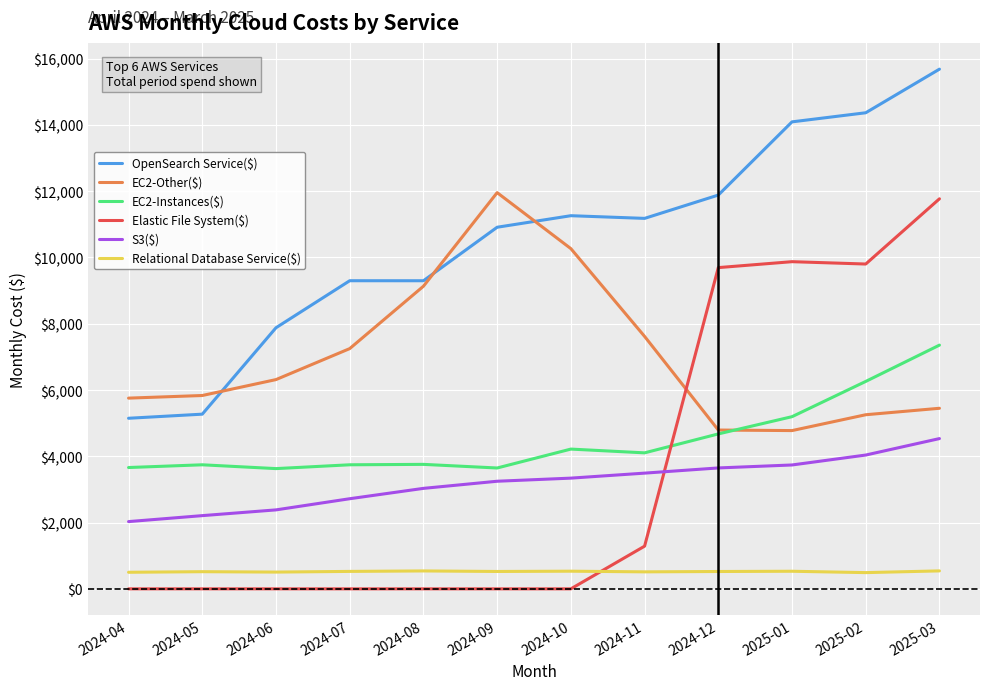

How many lines are shown in the chart?

6